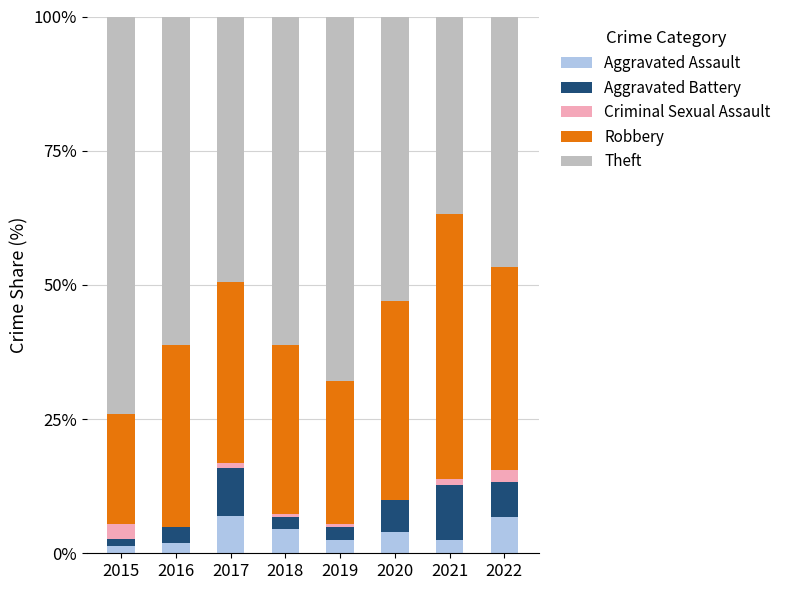

What is the total value across all series at 2022?

100.0